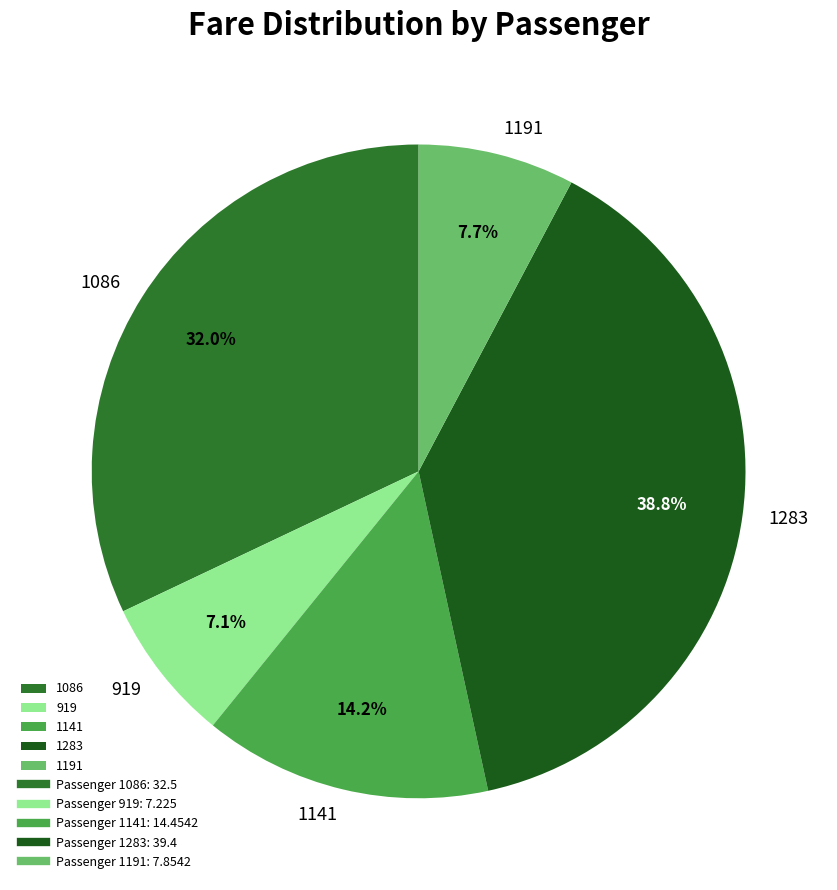

To the nearest percent, what portion does 1283 represent?

39%